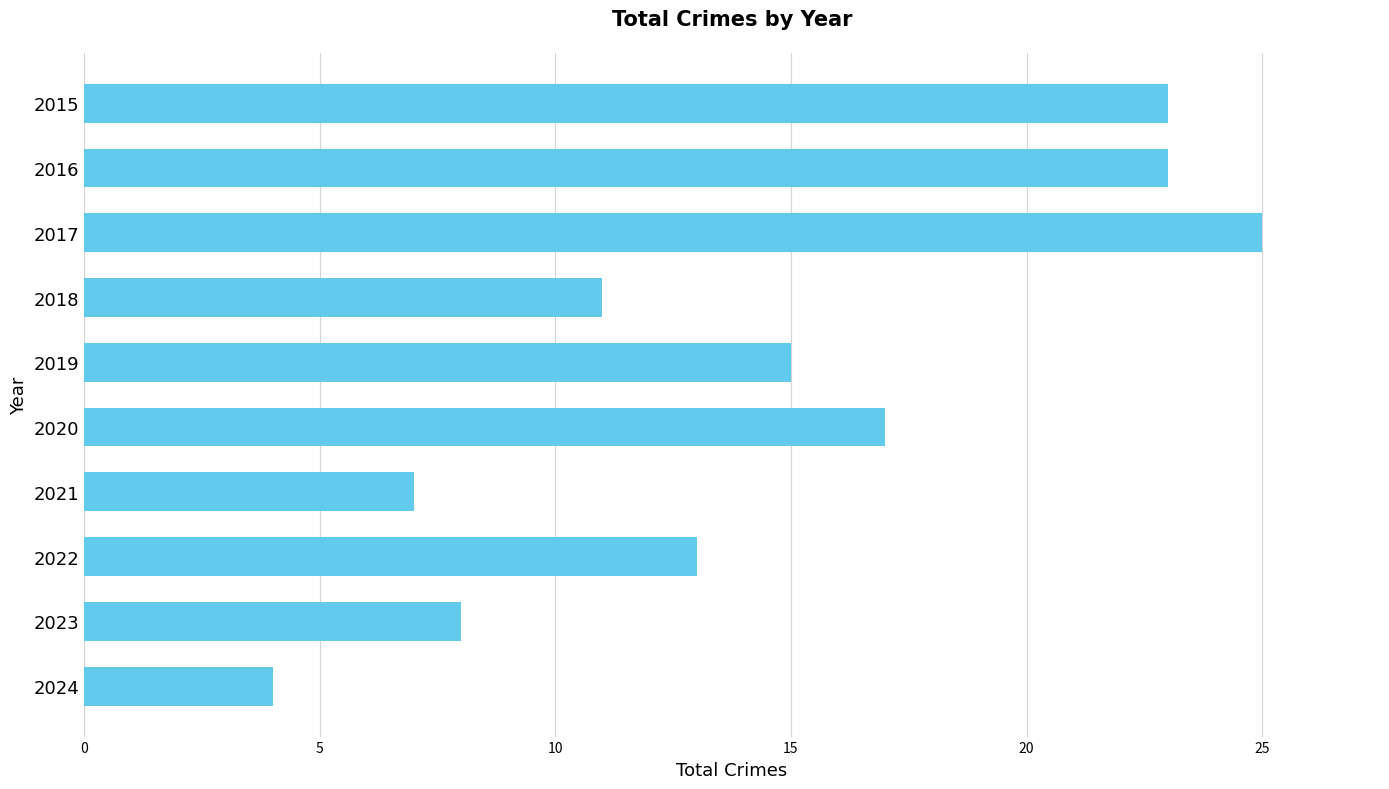

What is the change in value from 2016 to 2017?

+2